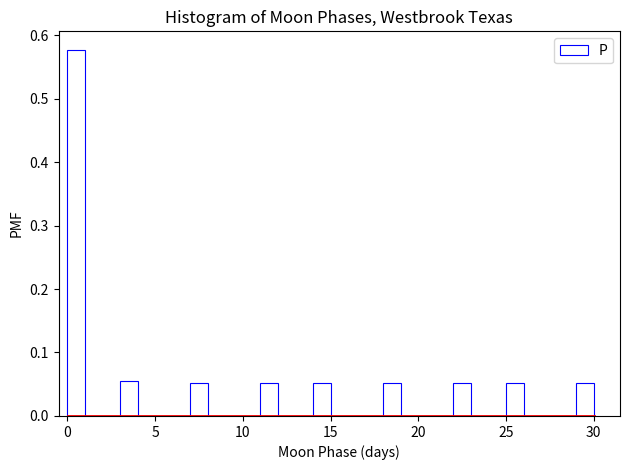

Around what value on the x-axis is the tallest bar? Give the approximate position of its centre, as read against the axis.

0.5